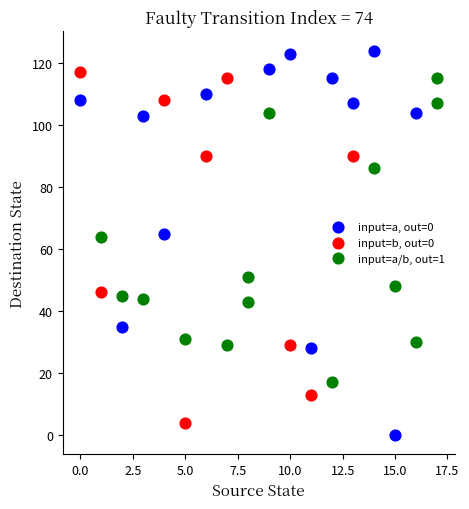

Which series contains the highest Y value?

input=a, out=0